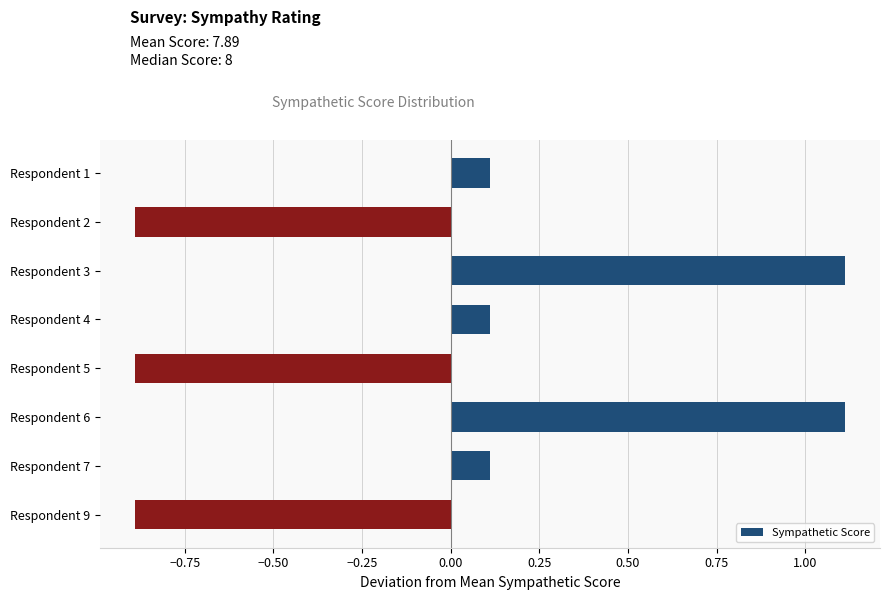

Are the bars horizontal?

Yes